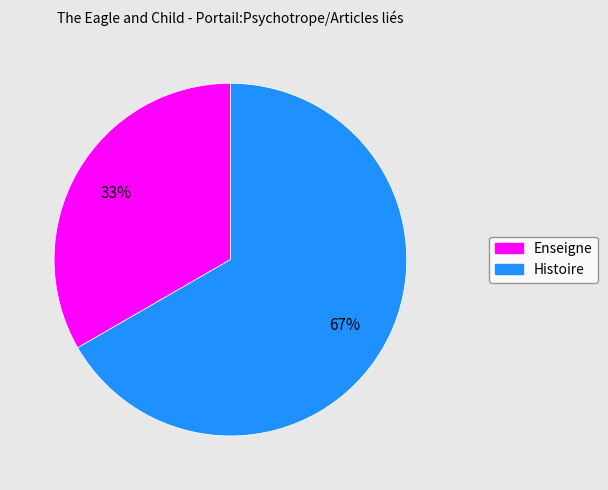

Count the number of slices in the pie.

2